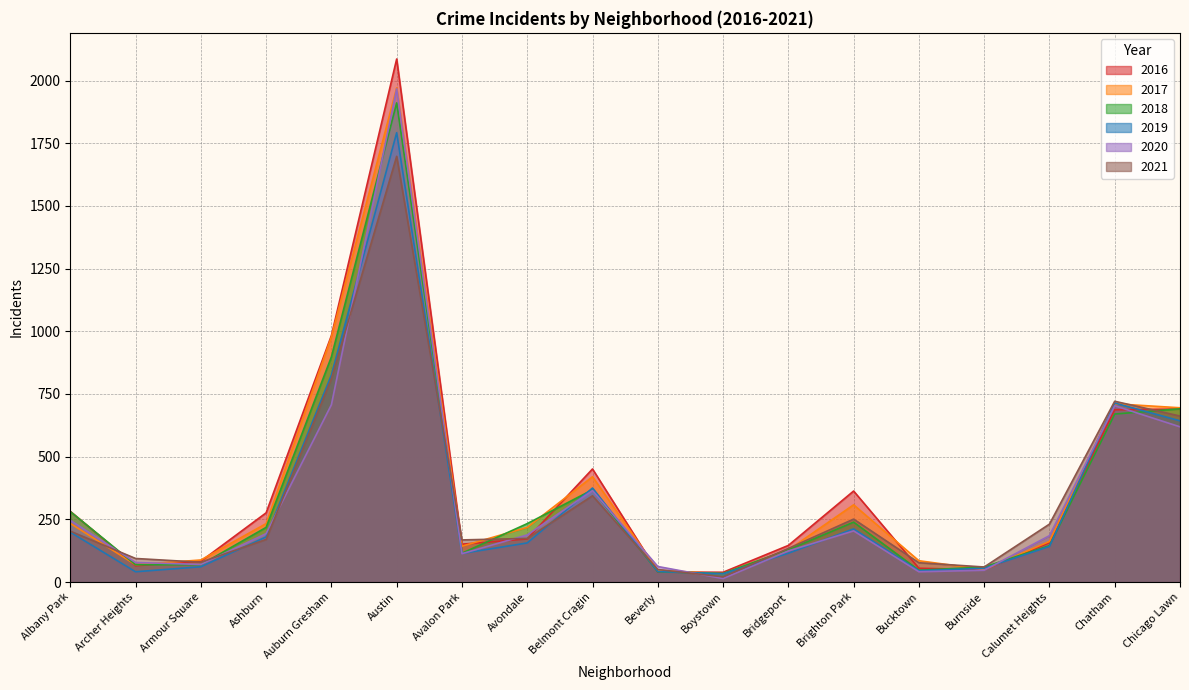

At Belmont Cragin, list the series in order from largest to smallest.

2016, 2017, 2019, 2018, 2020, 2021